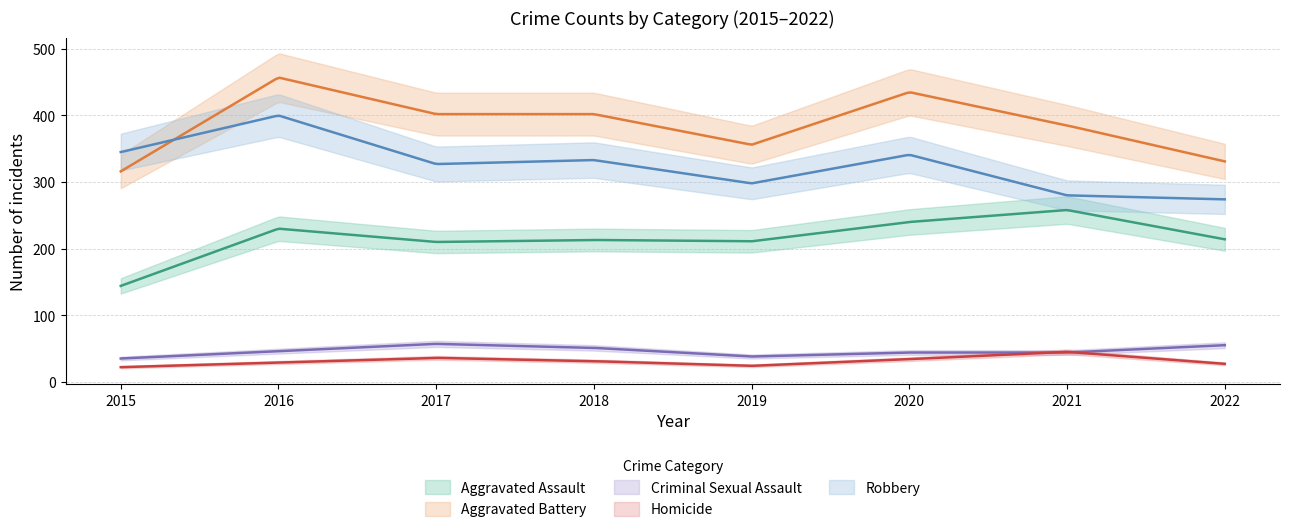

At which label is Homicide closest to 33?

2020